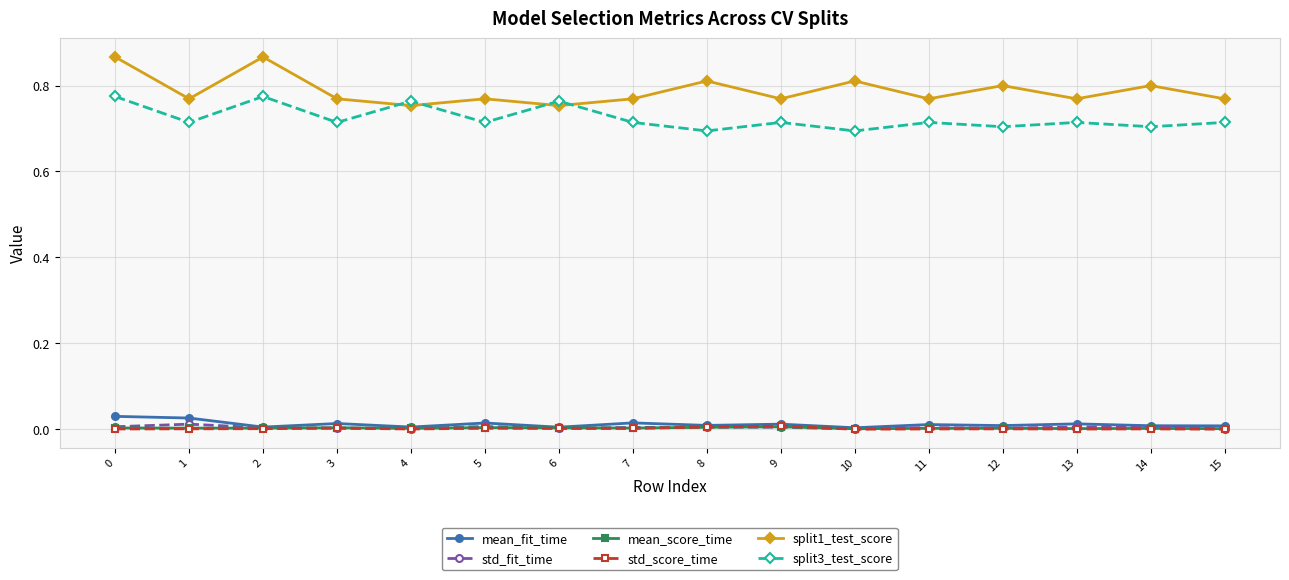

Is the value of std_fit_time at 15 greater than the value of split1_test_score at 15?

No